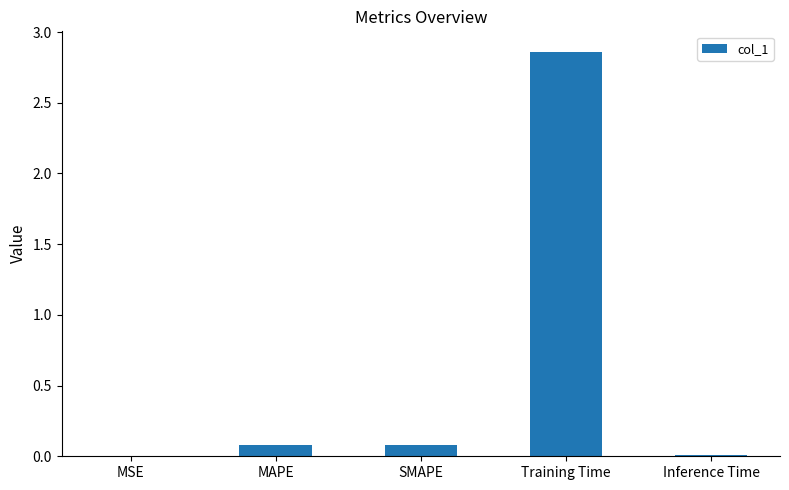

Which label corresponds to the largest value in the chart?

Training Time